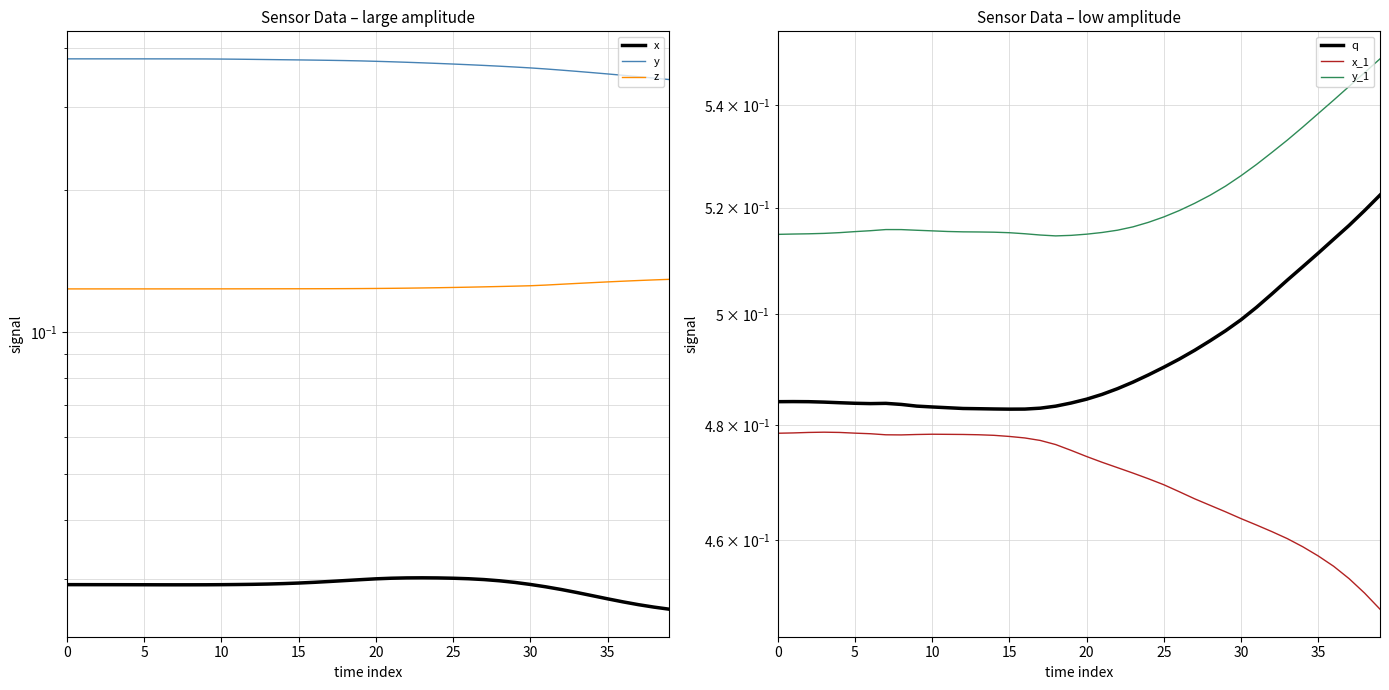

Reading left to right, what are all the values shown in this chart?

x: 0.0	0.0	0.0	0.0	0.0	0.0	0.0	0.0	0.0	0.0	0.0	0.0	0.0	0.0	0.0	0.0	0.0	0.0	0.0	0.0	0.0	0.0	0.0	0.0	0.0	0.0	0.0	0.0	0.0	0.0	0.0	0.0	0.0	0.0	0.0	0.0	0.0	0.0	0.0	0.0
y: 0.4	0.4	0.4	0.4	0.4	0.4	0.4	0.4	0.4	0.4	0.4	0.4	0.4	0.4	0.4	0.4	0.4	0.4	0.4	0.4	0.4	0.4	0.4	0.4	0.4	0.4	0.4	0.4	0.4	0.4	0.4	0.4	0.4	0.4	0.4	0.4	0.3	0.3	0.3	0.3
z: 0.1	0.1	0.1	0.1	0.1	0.1	0.1	0.1	0.1	0.1	0.1	0.1	0.1	0.1	0.1	0.1	0.1	0.1	0.1	0.1	0.1	0.1	0.1	0.1	0.1	0.1	0.1	0.1	0.1	0.1	0.1	0.1	0.1	0.1	0.1	0.1	0.1	0.1	0.1	0.1
q: 0.5	0.5	0.5	0.5	0.5	0.5	0.5	0.5	0.5	0.5	0.5	0.5	0.5	0.5	0.5	0.5	0.5	0.5	0.5	0.5	0.5	0.5	0.5	0.5	0.5	0.5	0.5	0.5	0.5	0.5	0.5	0.5	0.5	0.5	0.5	0.5	0.5	0.5	0.5	0.5
x_1: 0.5	0.5	0.5	0.5	0.5	0.5	0.5	0.5	0.5	0.5	0.5	0.5	0.5	0.5	0.5	0.5	0.5	0.5	0.5	0.5	0.5	0.5	0.5	0.5	0.5	0.5	0.5	0.5	0.5	0.5	0.5	0.5	0.5	0.5	0.5	0.5	0.5	0.5	0.5	0.4
y_1: 0.5	0.5	0.5	0.5	0.5	0.5	0.5	0.5	0.5	0.5	0.5	0.5	0.5	0.5	0.5	0.5	0.5	0.5	0.5	0.5	0.5	0.5	0.5	0.5	0.5	0.5	0.5	0.5	0.5	0.5	0.5	0.5	0.5	0.5	0.5	0.5	0.5	0.5	0.5	0.5